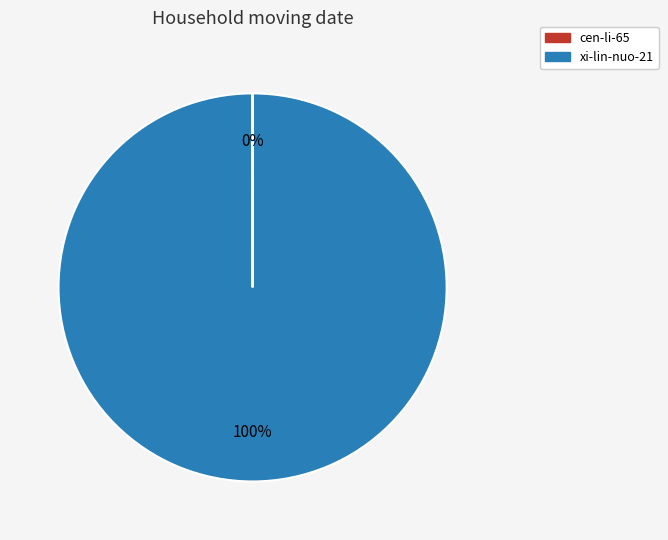

True or false: xi-lin-nuo-21 accounts for 100% of the total.

True